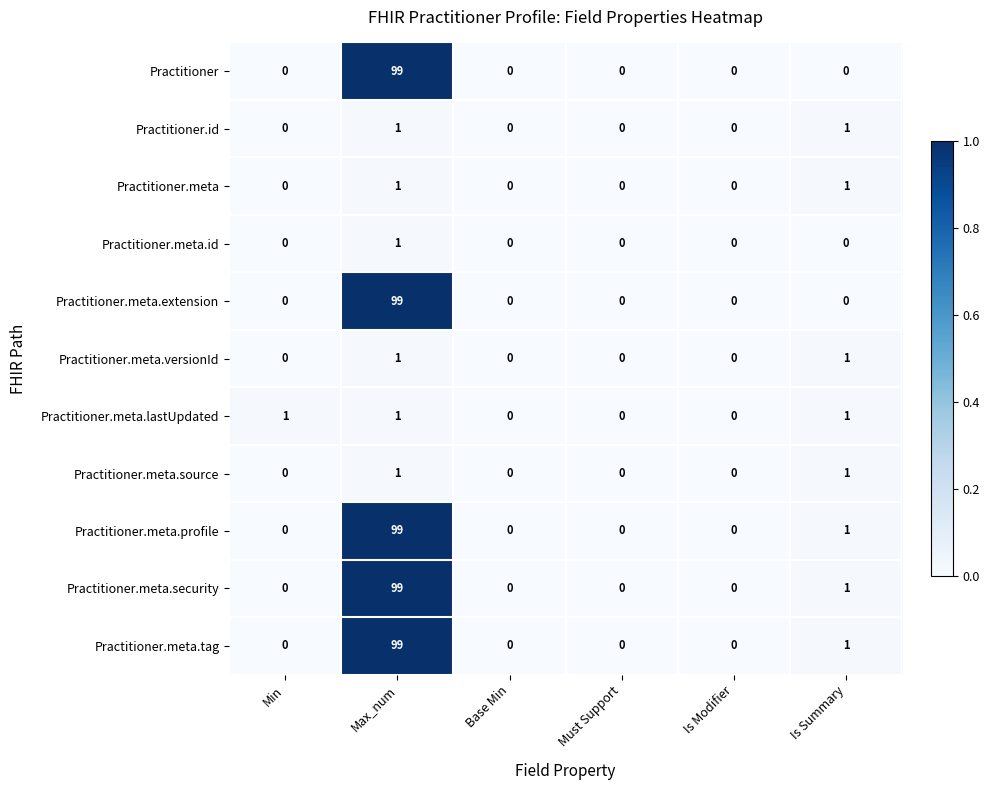

Is the value of Practitioner.meta.profile at Must Support greater than the value of Practitioner.meta.security at Max_num?

No